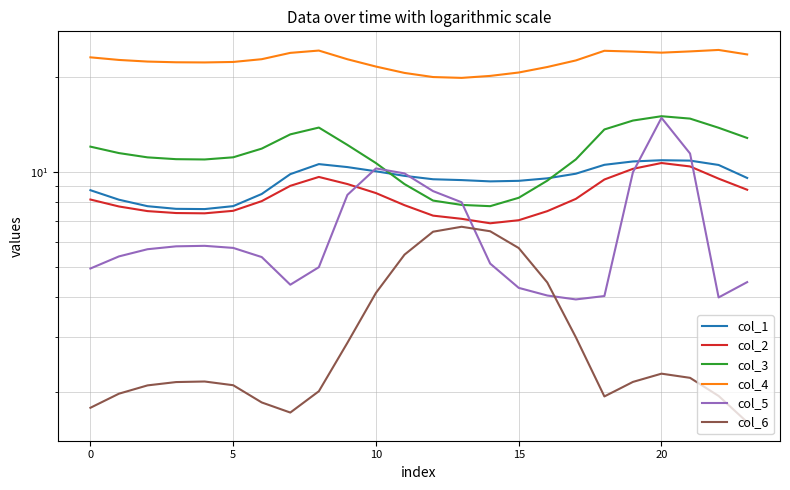

Which has a higher value, 20 or 18?

20